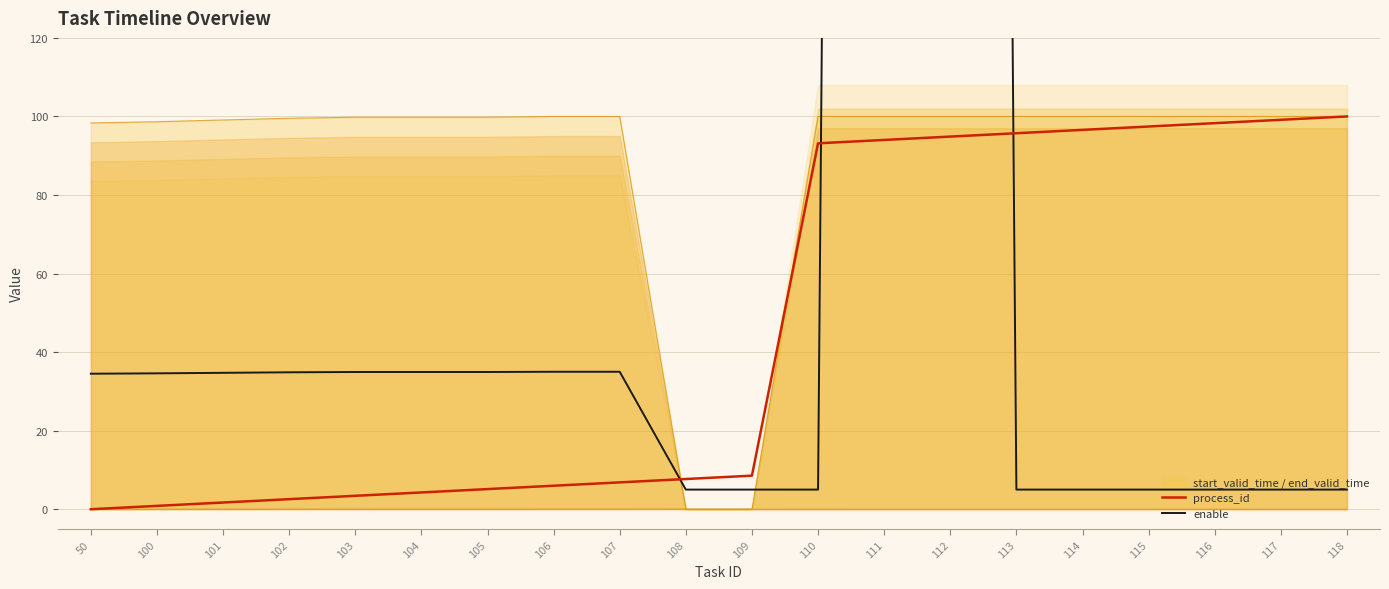

Is it true that enable equals 5.0 at 118?

True